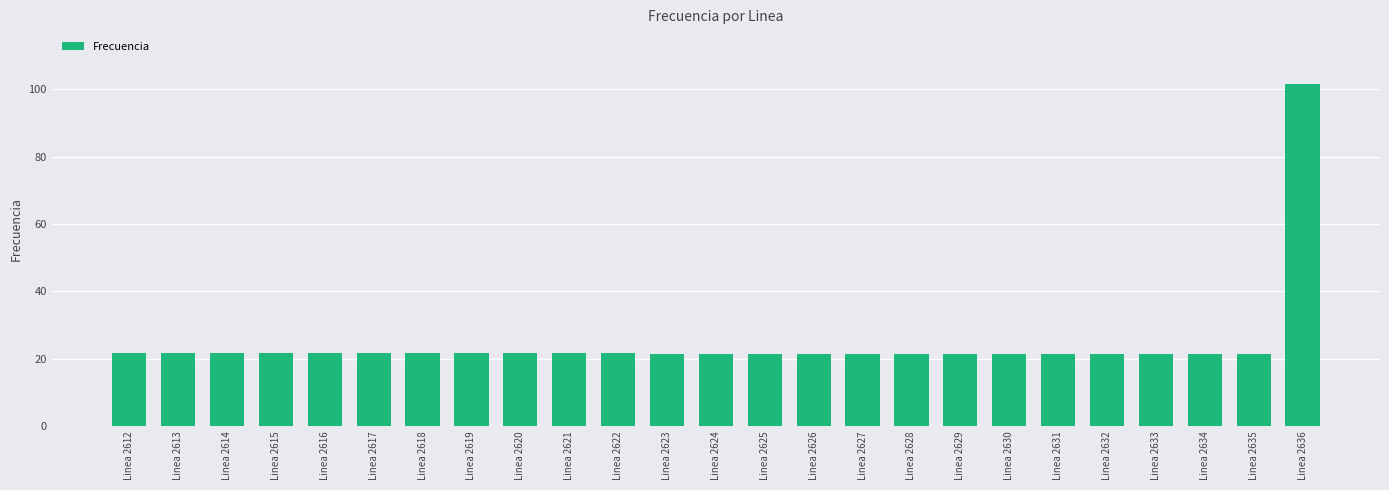

What is the sum of all values?

620.4